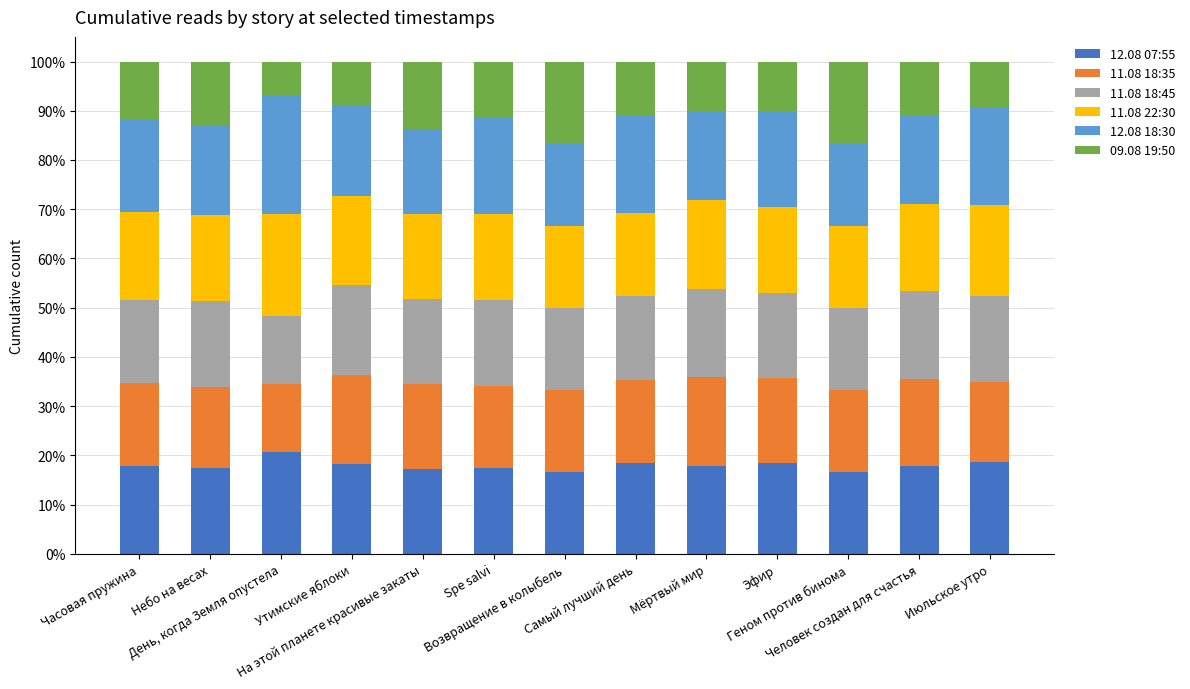

What is the maximum value for 12.08 07:55?

20.7